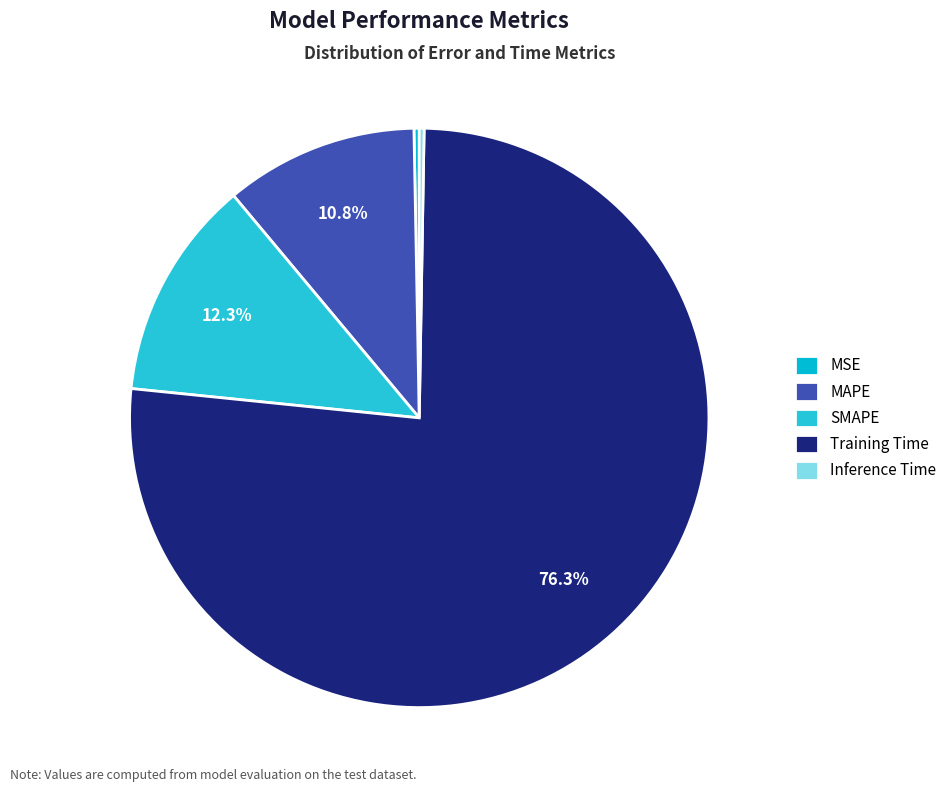

To the nearest percent, what is the difference between the largest and smallest slice percentages?

76%